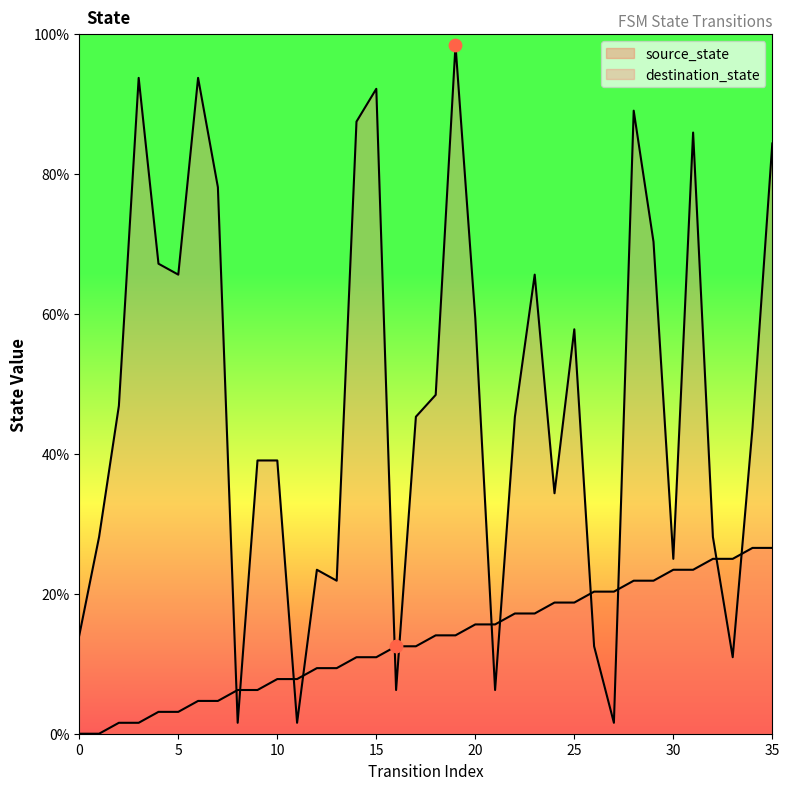

Which series has the largest Y range (max minus min)?

destination_state